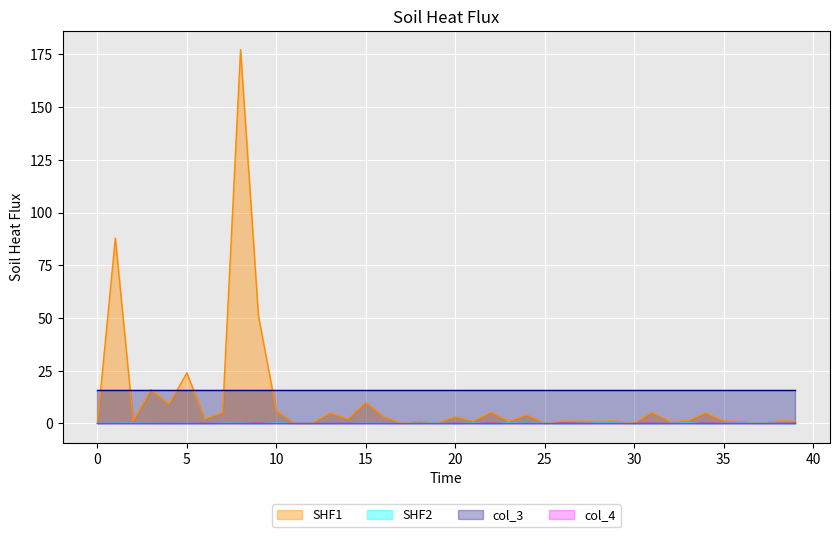

What is the maximum value shown in the chart?

177.3